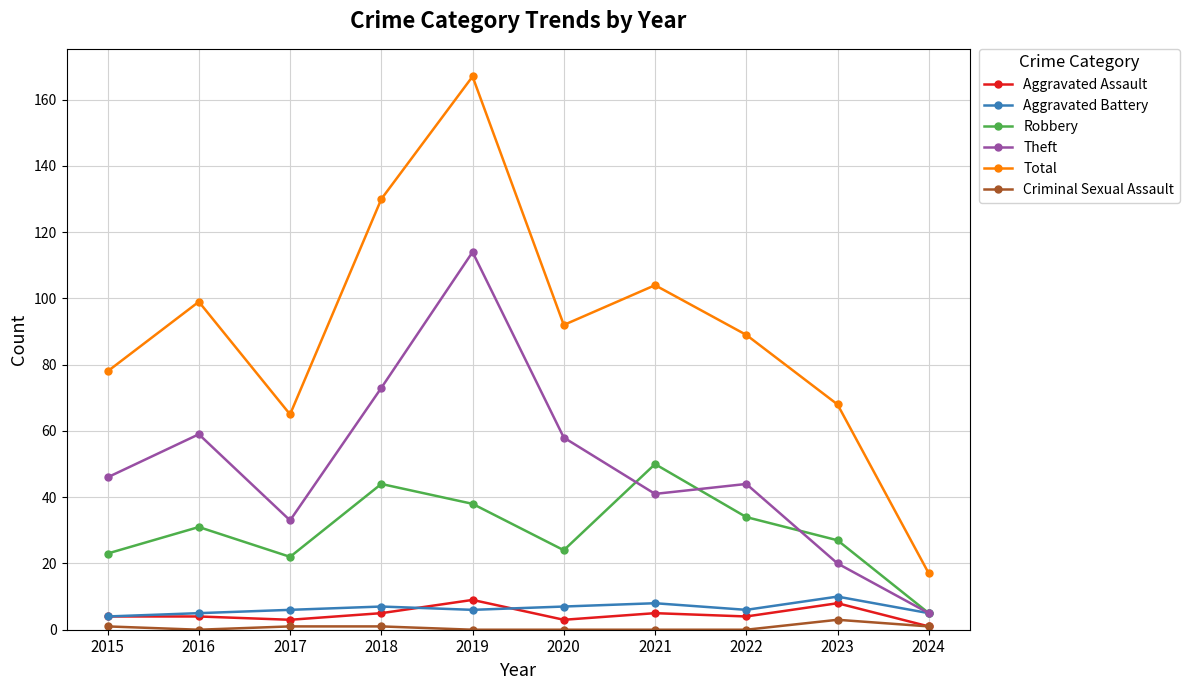

What is the average value of the Aggravated Battery series?

6